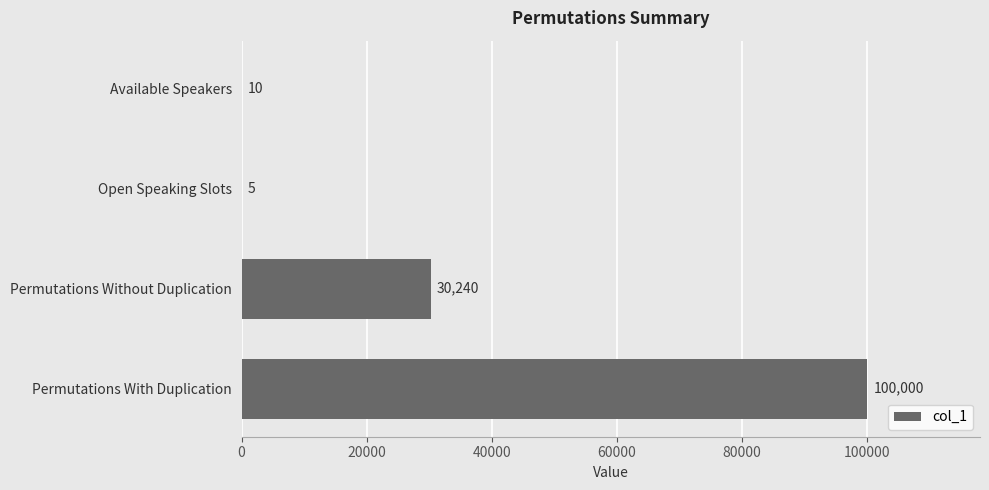

Which label corresponds to the largest value in the chart?

Permutations With Duplication